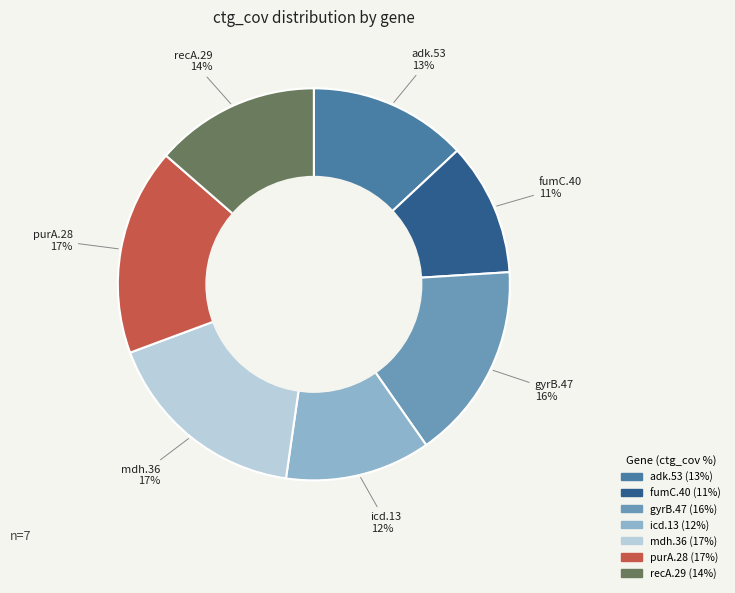

To the nearest percent, what is the difference between the purA.28 and fumC.40 slice percentages?

6%